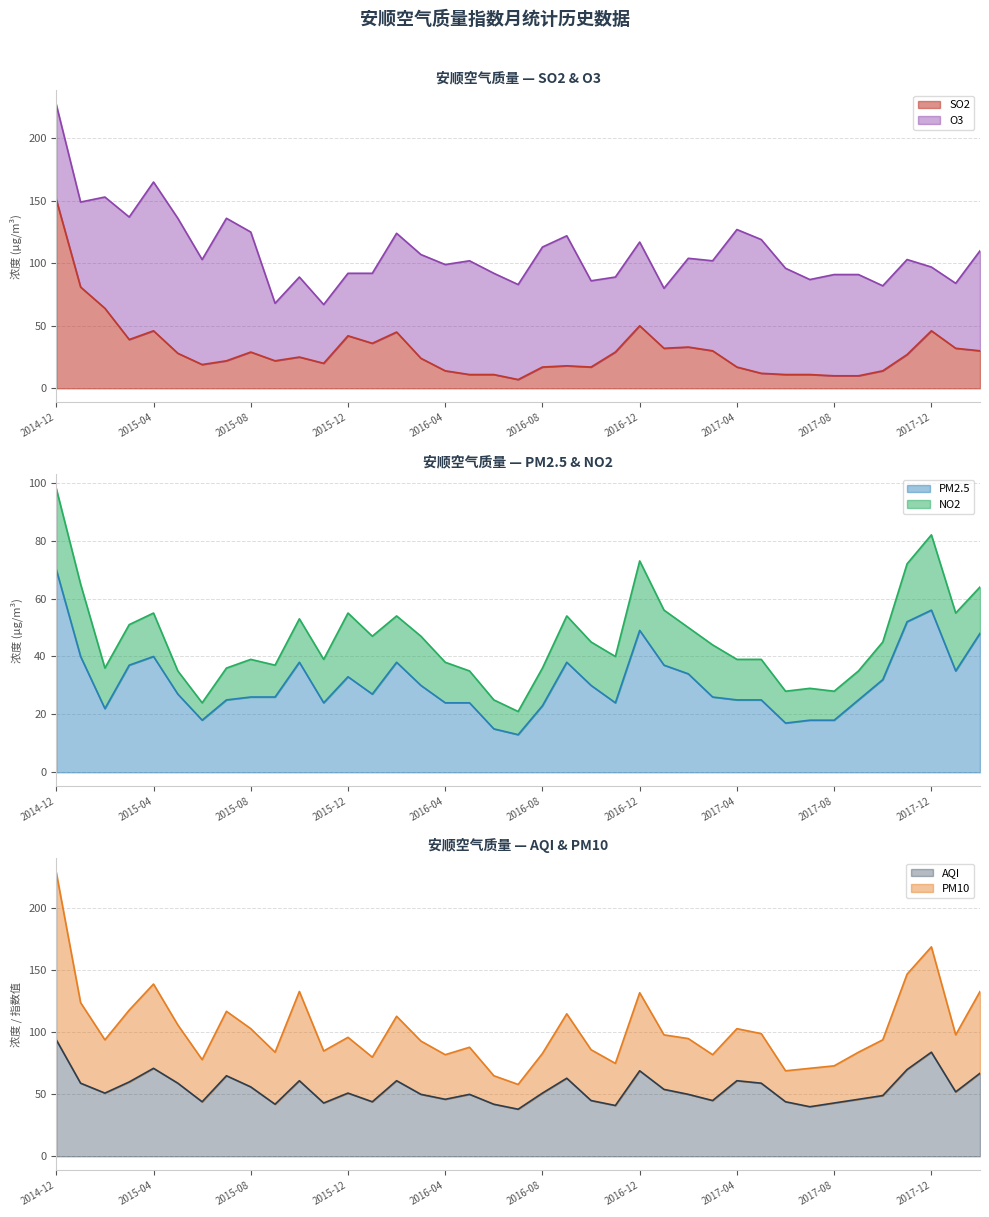

At which category is the sum across all series the highest?

2014-12